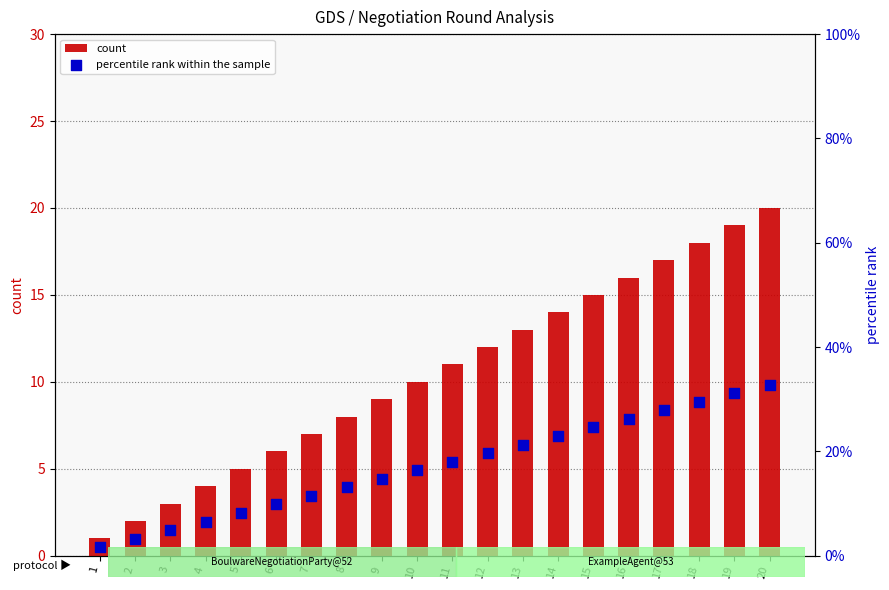

What are all the series names shown in the legend?

count, percentile rank within the sample